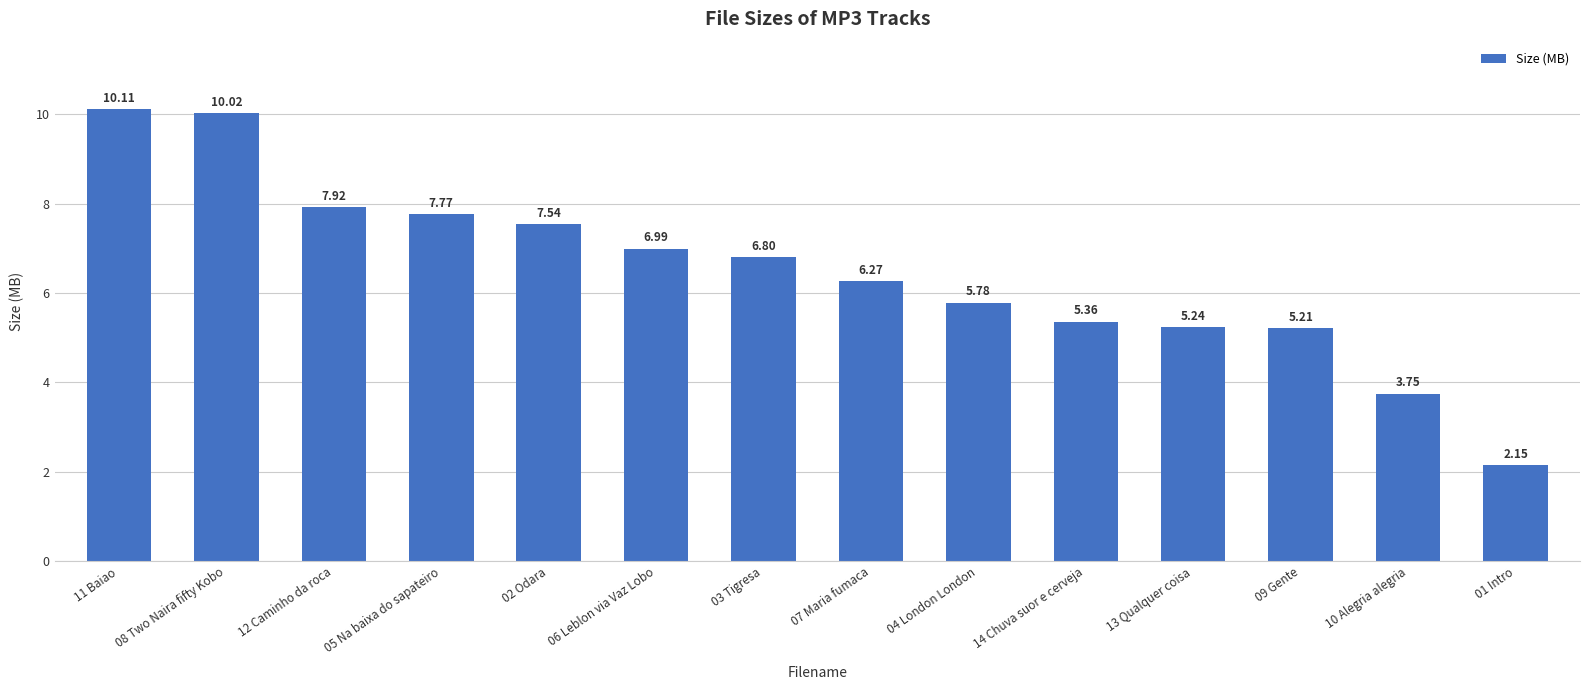

What is the greatest value displayed?

10.1